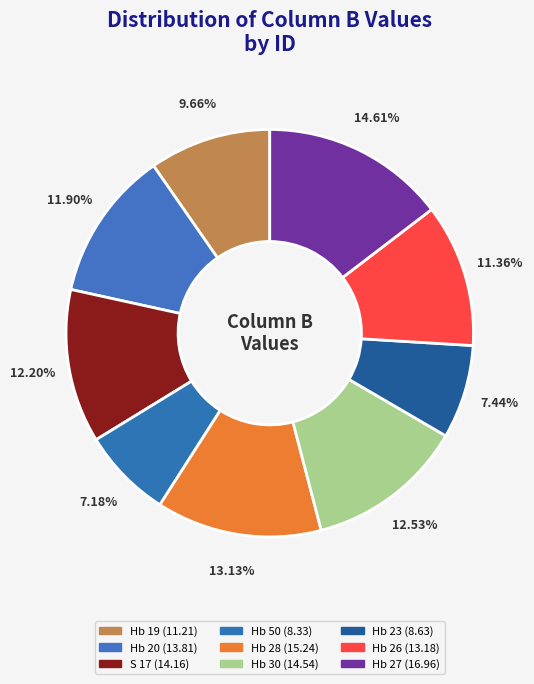

What is the change in value from S 17 to Hb 28?

+1.1